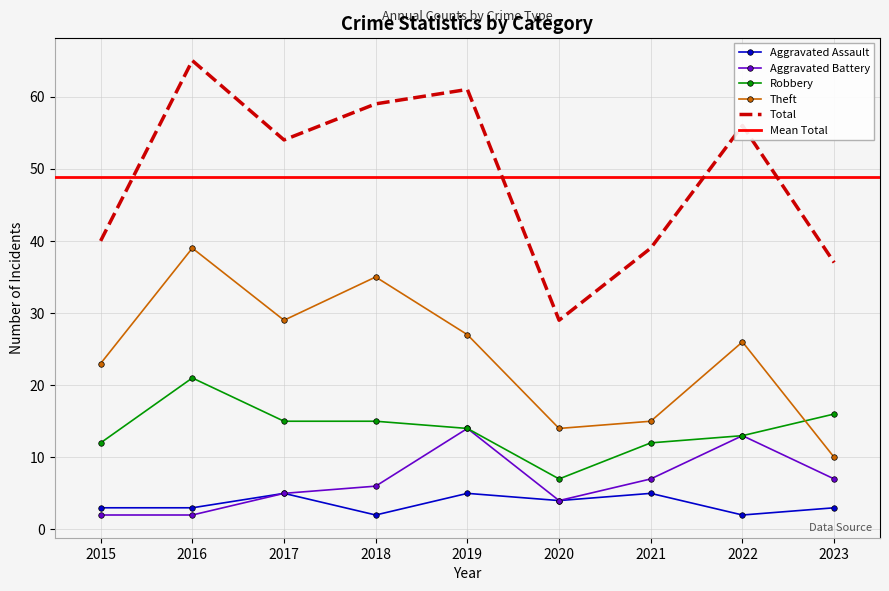

True or false: Aggravated Battery and Total intersect in this chart.

False